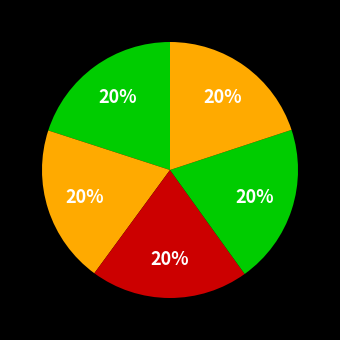

Count the number of slices in the pie.

5